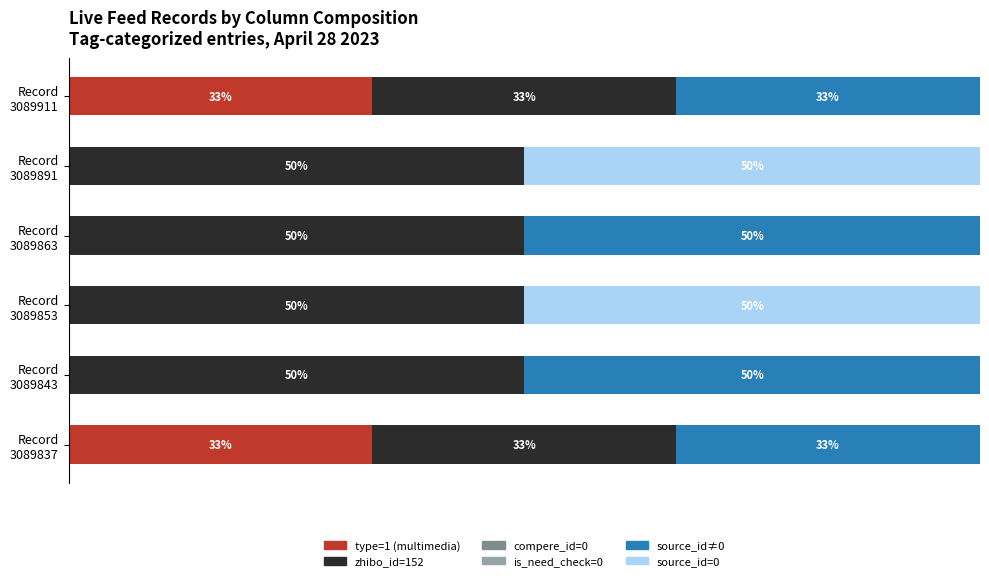

What is the difference between the maximum and minimum values in the type=1 (multimedia) series?

33.3